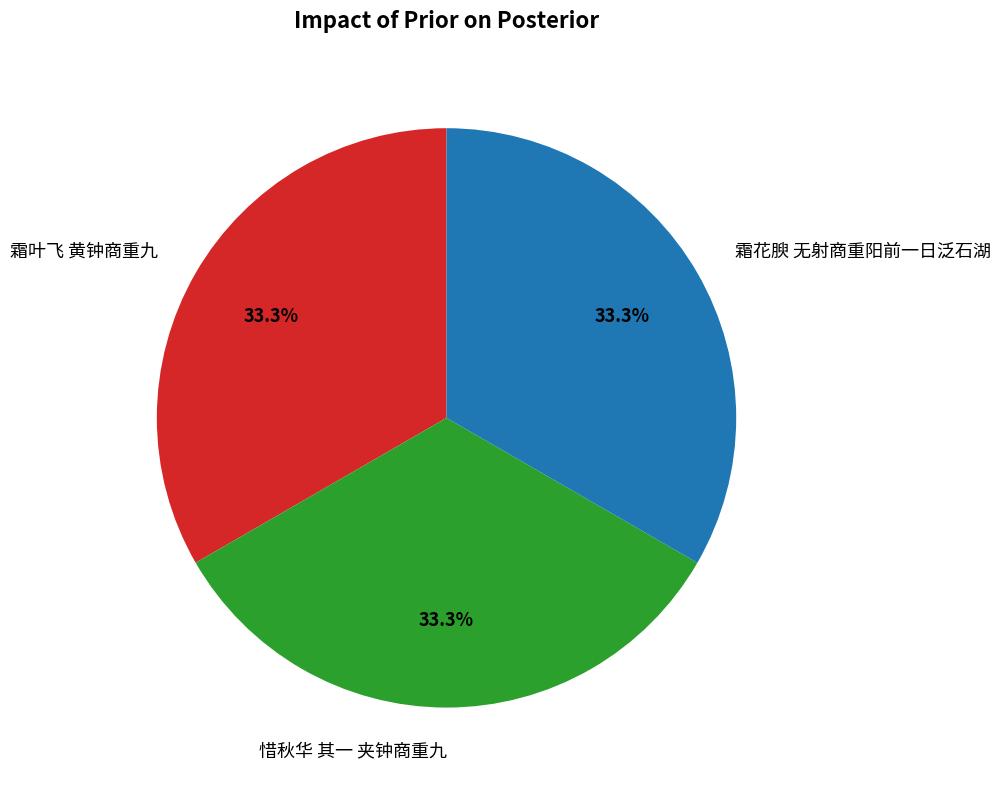

Is 霜叶飞 黄钟商重九 the majority of the pie?

No